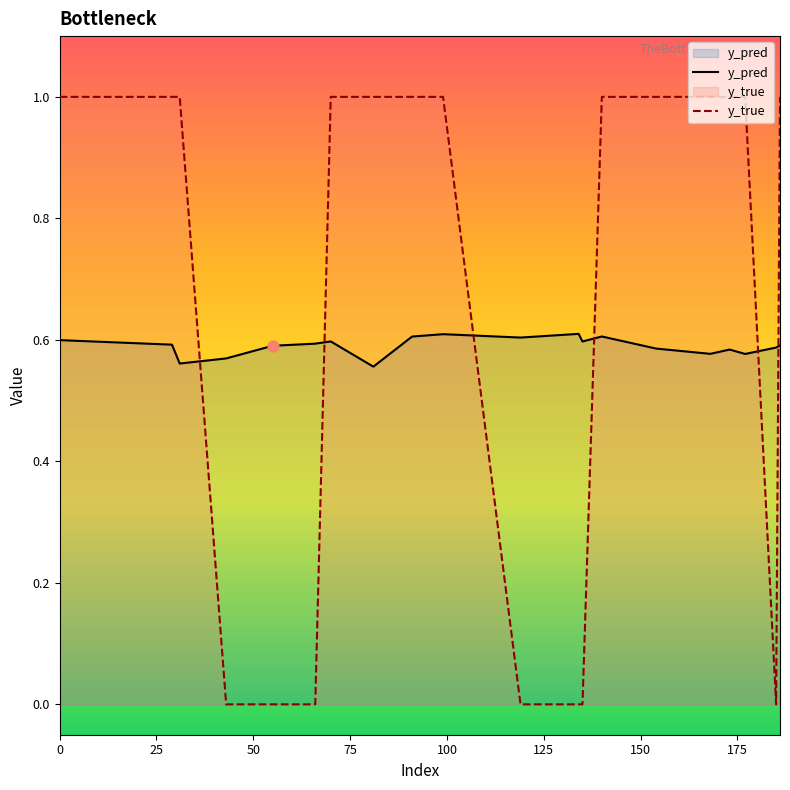

Which series has the largest total across all categories?

y_true